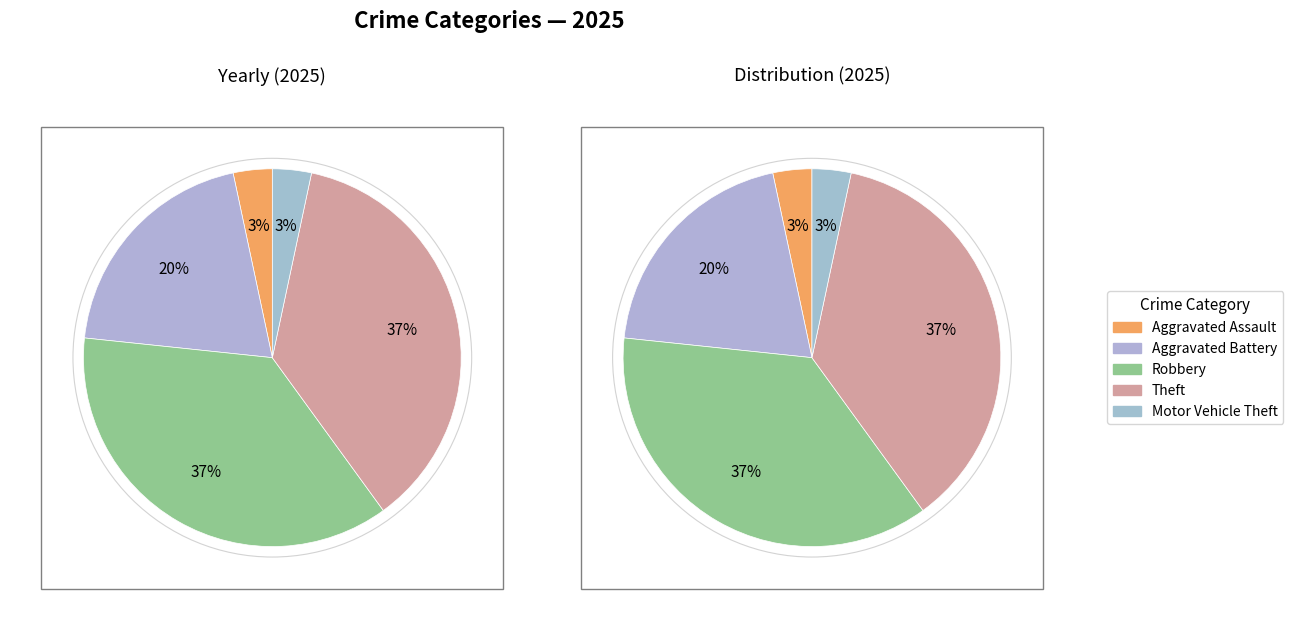

Approximately how many times larger is the value at Motor Vehicle Theft compared to Aggravated Battery?

0.2